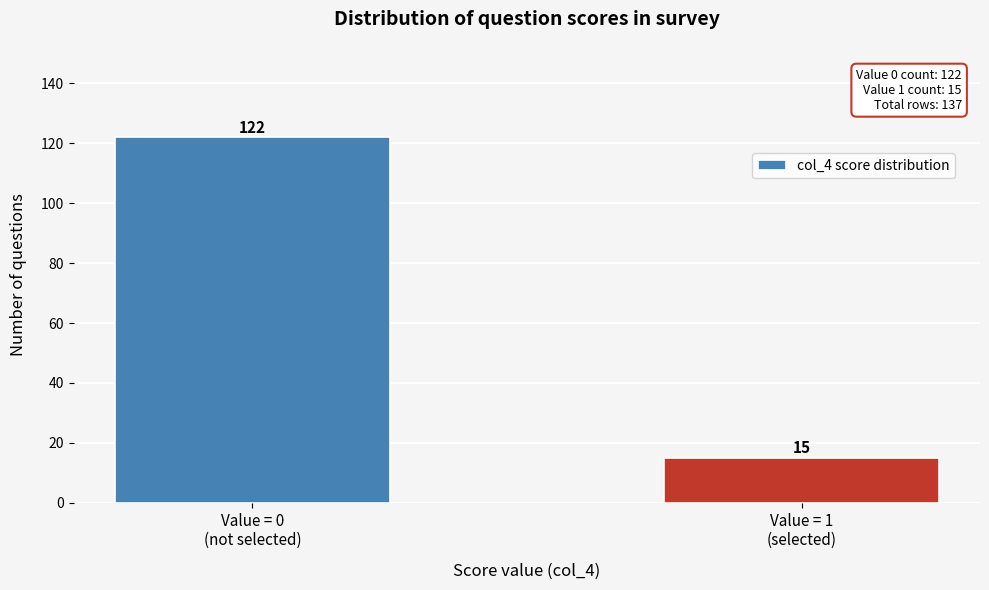

Reading left to right, extract all data points from this chart.

122	15